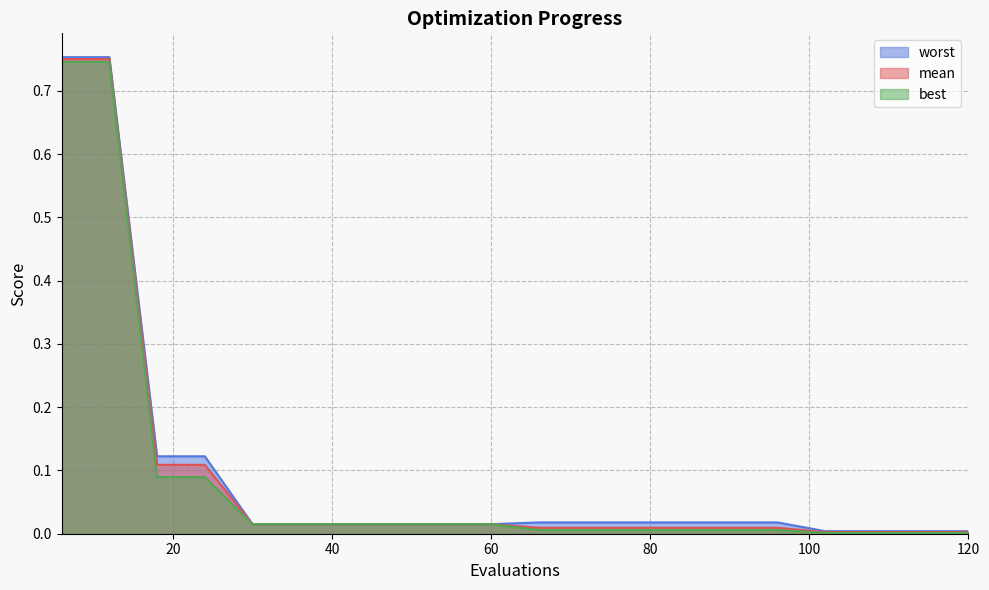

At which category is the sum across all series the highest?

6